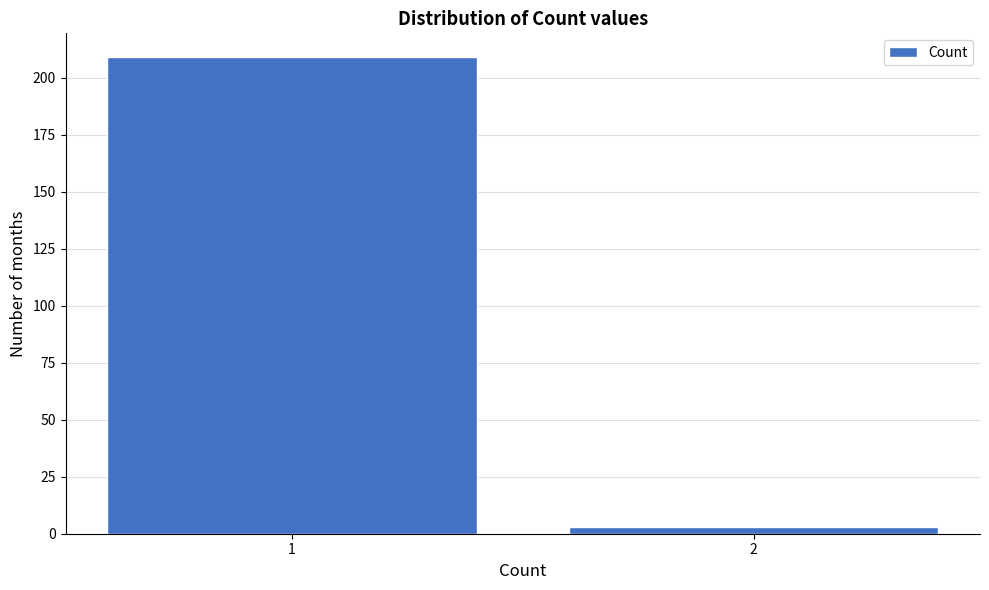

Reading left to right, extract all data points from this chart.

209	3